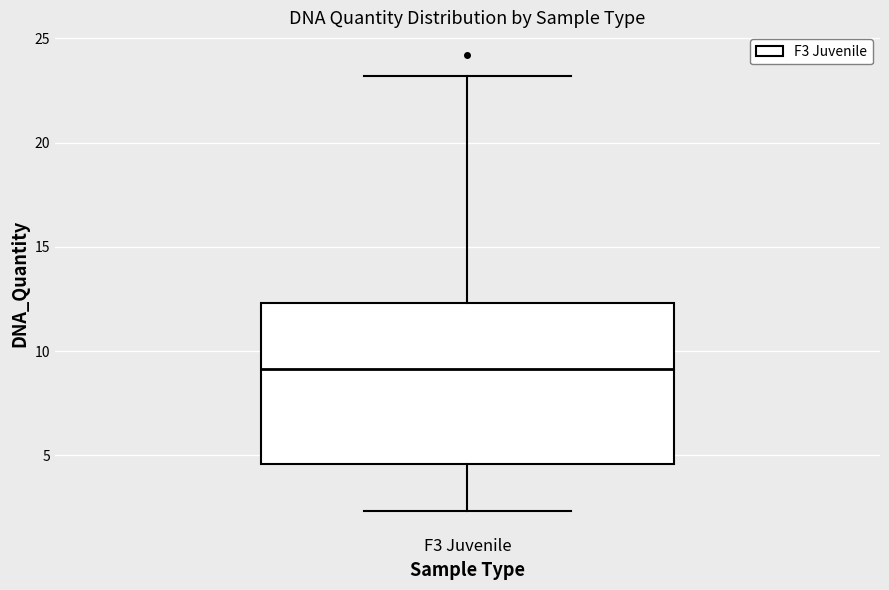

Transcribe this box plot: give where the median line is, the range the box spans, and where the two whiskers end, as read against the y-axis. The values are not printed on the chart, so give them approximately, as read against the axis.

median 9.0, box 4.5 to 12.5, whiskers 2.5 to 23.0